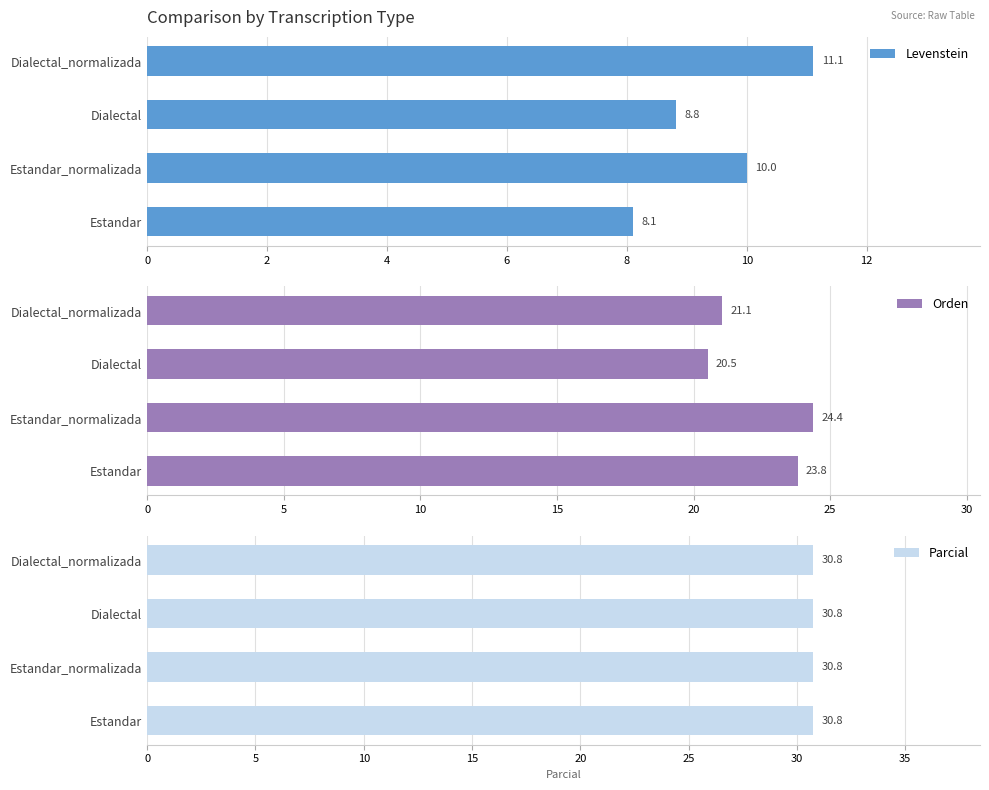

How many distinct data groups are displayed?

3